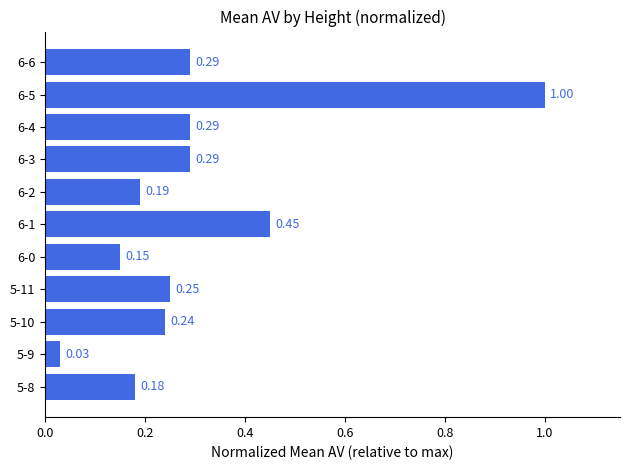

What is the sum of the values at 6-5 and 6-3?

1.3